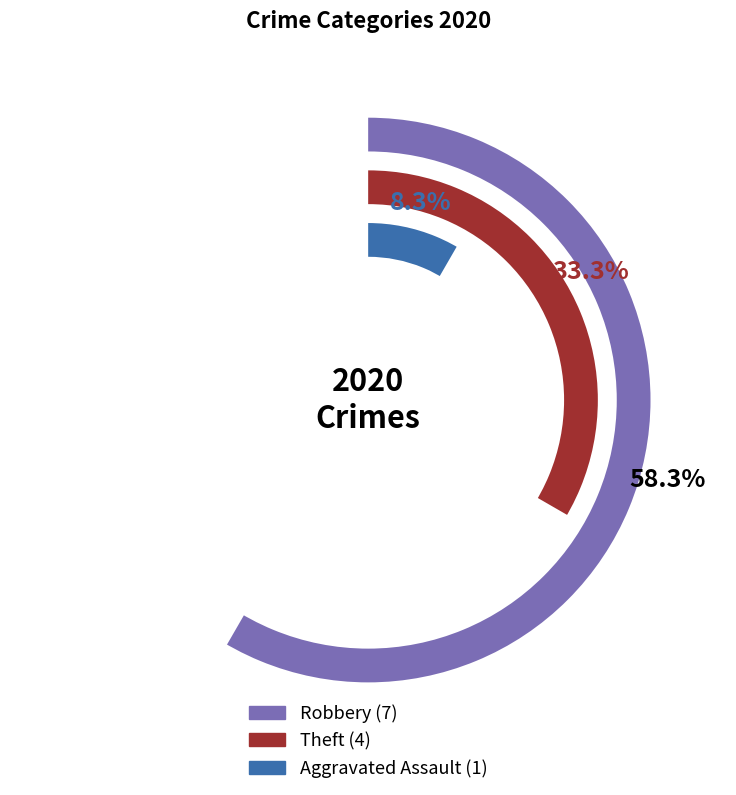

Does 2017 account for over 50% of the chart?

No